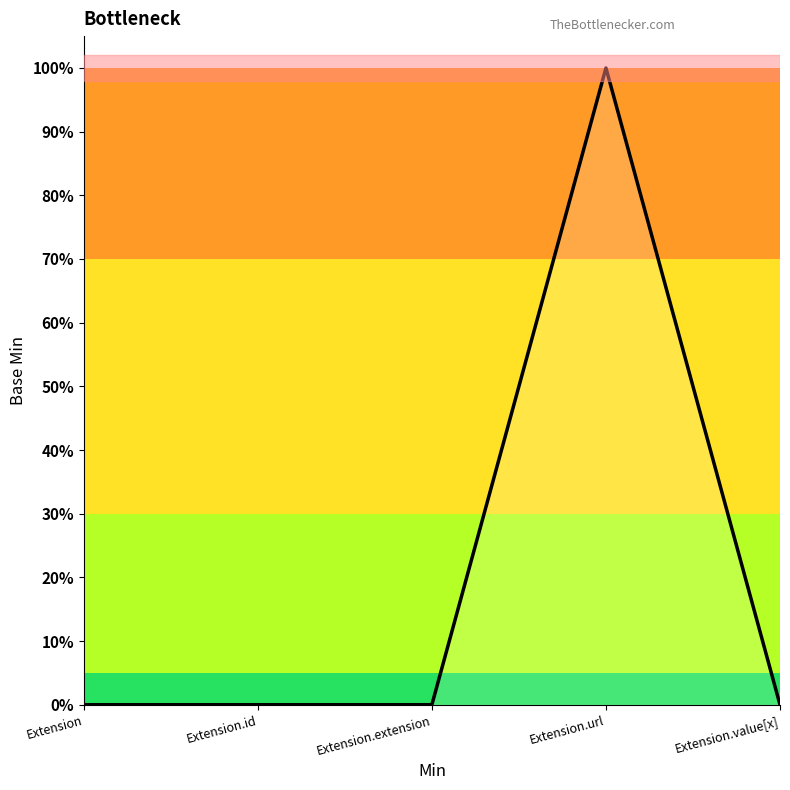

Does the chart display data point markers on the line(s)?

No